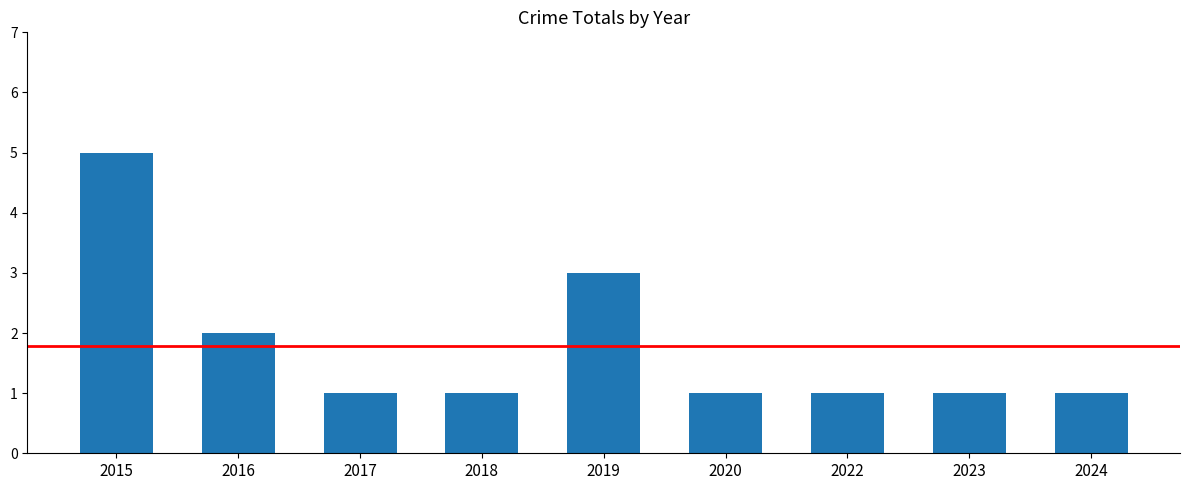

The chart shows a value of 1 at 2022. True or false?

True